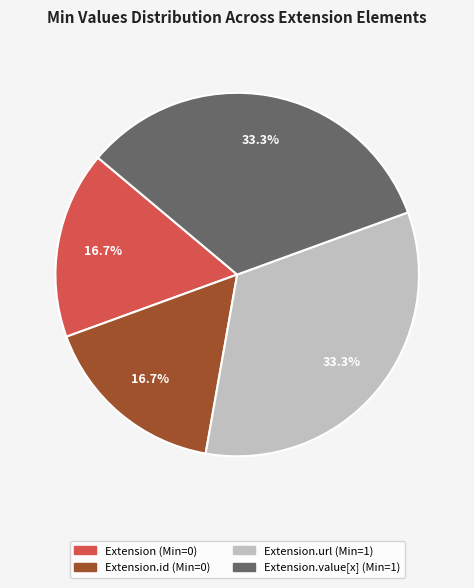

Is there a majority slice in this chart?

No